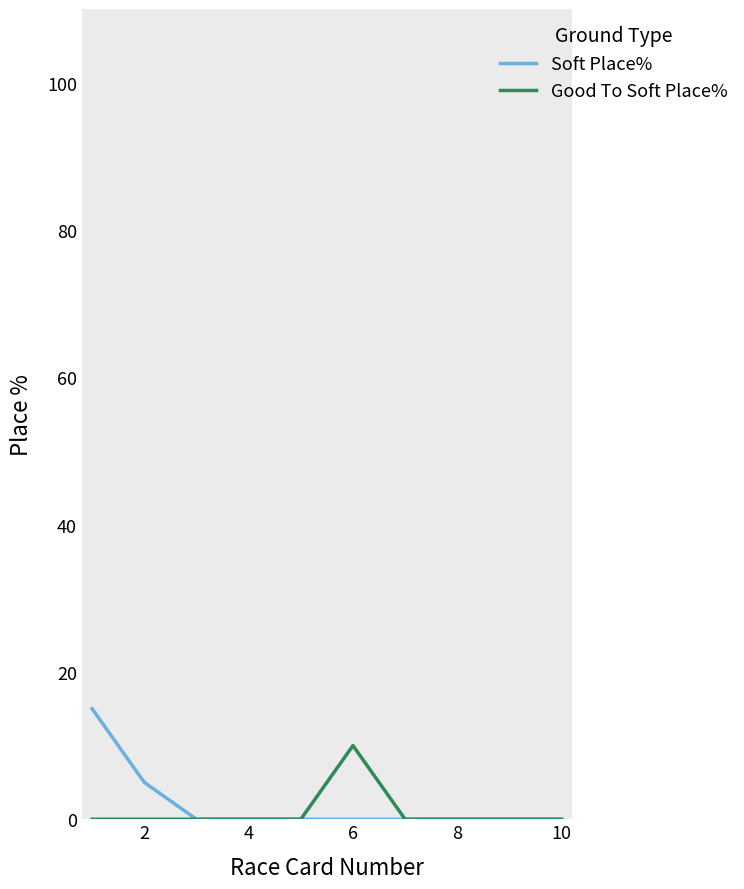

List the series in order of their peak value, lowest first.

Good To Soft Place%, Soft Place%